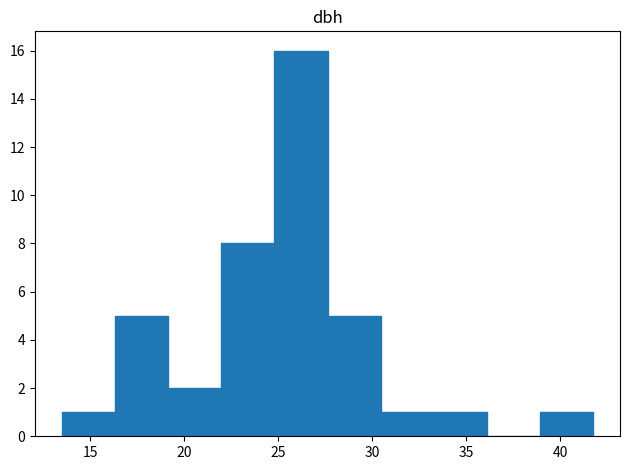

Over which range of the x-axis is the bar tallest?

25.0 to 27.5